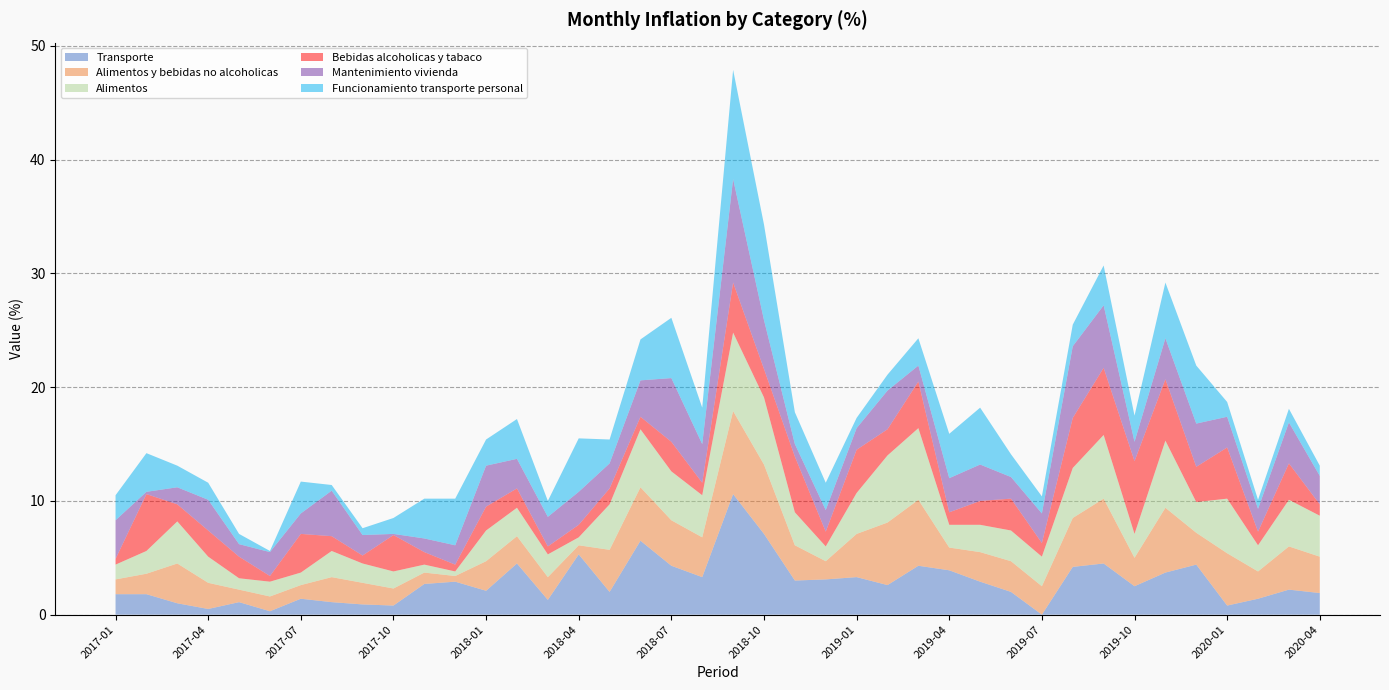

Reading right to left, transcribe all the data shown in this chart.

Transporte: 2020-04=1.9	2020-03=2.2	2020-02=1.4	2020-01=0.8	2019-12=4.4	2019-11=3.7	2019-10=2.5	2019-09=4.5	2019-08=4.2	2019-07=0.0	2019-06=2.0	2019-05=2.9	2019-04=3.9	2019-03=4.3	2019-02=2.6	2019-01=3.3	2018-12=3.1	2018-11=3.0	2018-10=7.1	2018-09=10.6	2018-08=3.3	2018-07=4.3	2018-06=6.5	2018-05=2.0	2018-04=5.3	2018-03=1.3	2018-02=4.5	2018-01=2.1	2017-12=2.9	2017-11=2.7	2017-10=0.8	2017-09=0.9	2017-08=1.1	2017-07=1.4	2017-06=0.3	2017-05=1.1	2017-04=0.5	2017-03=1.0	2017-02=1.8	2017-01=1.8
Alimentos y bebidas no alcoholicas: 2020-04=3.2	2020-03=3.8	2020-02=2.4	2020-01=4.6	2019-12=2.8	2019-11=5.7	2019-10=2.5	2019-09=5.7	2019-08=4.3	2019-07=2.5	2019-06=2.7	2019-05=2.6	2019-04=2.0	2019-03=5.8	2019-02=5.5	2019-01=3.8	2018-12=1.6	2018-11=3.1	2018-10=6.1	2018-09=7.3	2018-08=3.5	2018-07=4.0	2018-06=4.7	2018-05=3.7	2018-04=0.8	2018-03=2.0	2018-02=2.4	2018-01=2.6	2017-12=0.5	2017-11=1.0	2017-10=1.5	2017-09=1.9	2017-08=2.2	2017-07=1.2	2017-06=1.3	2017-05=1.1	2017-04=2.3	2017-03=3.5	2017-02=1.8	2017-01=1.3
Alimentos: 2020-04=3.6	2020-03=4.1	2020-02=2.3	2020-01=4.8	2019-12=2.7	2019-11=5.9	2019-10=2.1	2019-09=5.6	2019-08=4.4	2019-07=2.6	2019-06=2.7	2019-05=2.4	2019-04=2.0	2019-03=6.3	2019-02=5.9	2019-01=3.6	2018-12=1.3	2018-11=2.9	2018-10=5.9	2018-09=6.9	2018-08=3.7	2018-07=4.3	2018-06=5.1	2018-05=4.0	2018-04=0.7	2018-03=2.0	2018-02=2.5	2018-01=2.7	2017-12=0.4	2017-11=0.7	2017-10=1.5	2017-09=1.7	2017-08=2.3	2017-07=1.1	2017-06=1.3	2017-05=1.0	2017-04=2.3	2017-03=3.7	2017-02=2.0	2017-01=1.3
Bebidas alcoholicas y tabaco: 2020-04=1.0	2020-03=3.2	2020-02=1.2	2020-01=4.5	2019-12=3.1	2019-11=5.4	2019-10=6.4	2019-09=5.9	2019-08=4.4	2019-07=1.2	2019-06=2.8	2019-05=2.1	2019-04=1.1	2019-03=4.1	2019-02=2.3	2019-01=3.8	2018-12=1.3	2018-11=4.9	2018-10=2.5	2018-09=4.4	2018-08=1.1	2018-07=2.6	2018-06=1.1	2018-05=1.4	2018-04=1.1	2018-03=0.7	2018-02=1.7	2018-01=2.1	2017-12=0.6	2017-11=1.1	2017-10=3.2	2017-09=0.7	2017-08=1.3	2017-07=3.4	2017-06=0.5	2017-05=1.9	2017-04=2.3	2017-03=1.5	2017-02=5.0	2017-01=0.5
Mantenimiento vivienda: 2020-04=2.5	2020-03=3.6	2020-02=2.0	2020-01=2.7	2019-12=3.8	2019-11=3.6	2019-10=1.7	2019-09=5.5	2019-08=6.3	2019-07=2.6	2019-06=1.9	2019-05=3.2	2019-04=3.0	2019-03=1.4	2019-02=3.4	2019-01=1.9	2018-12=1.9	2018-11=1.1	2018-10=4.3	2018-09=9.1	2018-08=3.4	2018-07=5.6	2018-06=3.2	2018-05=2.2	2018-04=2.9	2018-03=2.6	2018-02=2.6	2018-01=3.6	2017-12=1.7	2017-11=1.2	2017-10=0.1	2017-09=1.8	2017-08=4.0	2017-07=1.8	2017-06=2.1	2017-05=1.1	2017-04=2.7	2017-03=1.5	2017-02=0.2	2017-01=3.4
Funcionamiento transporte personal: 2020-04=0.9	2020-03=1.2	2020-02=0.8	2020-01=1.3	2019-12=5.1	2019-11=4.9	2019-10=2.3	2019-09=3.5	2019-08=1.9	2019-07=1.5	2019-06=2.0	2019-05=5.0	2019-04=3.9	2019-03=2.4	2019-02=1.4	2019-01=0.9	2018-12=2.4	2018-11=2.8	2018-10=8.4	2018-09=9.6	2018-08=3.2	2018-07=5.3	2018-06=3.6	2018-05=2.1	2018-04=4.7	2018-03=1.4	2018-02=3.5	2018-01=2.3	2017-12=4.1	2017-11=3.5	2017-10=1.4	2017-09=0.6	2017-08=0.5	2017-07=2.8	2017-06=0.1	2017-05=0.9	2017-04=1.5	2017-03=1.9	2017-02=3.4	2017-01=2.2